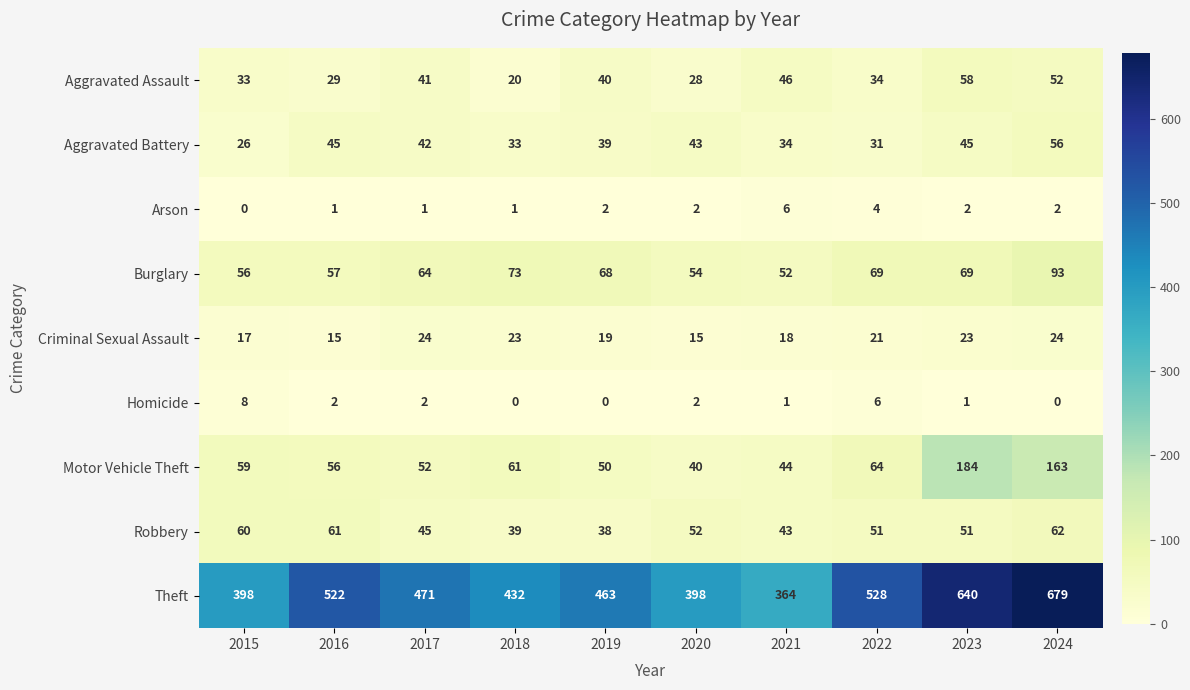

What is the spread (max minus min) of values at 2018?

432